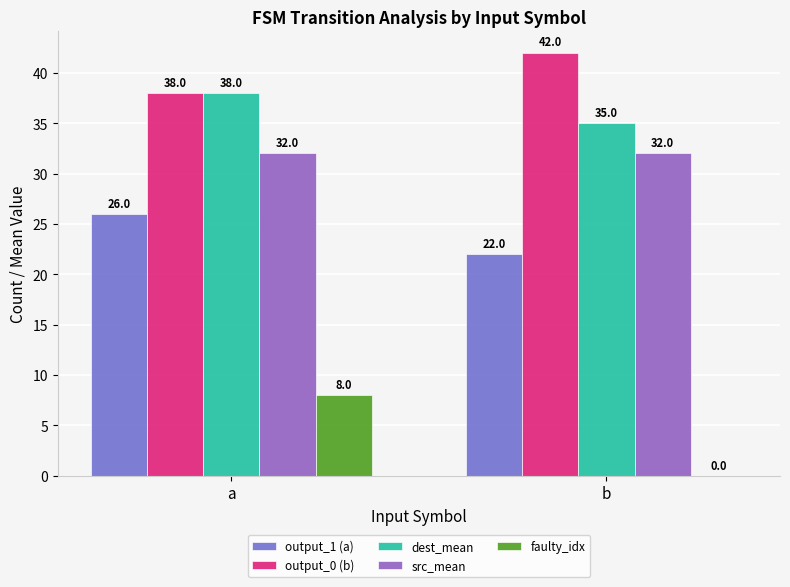

What are all the series names shown in the legend?

output_1 (a), output_0 (b), dest_mean, src_mean, faulty_idx